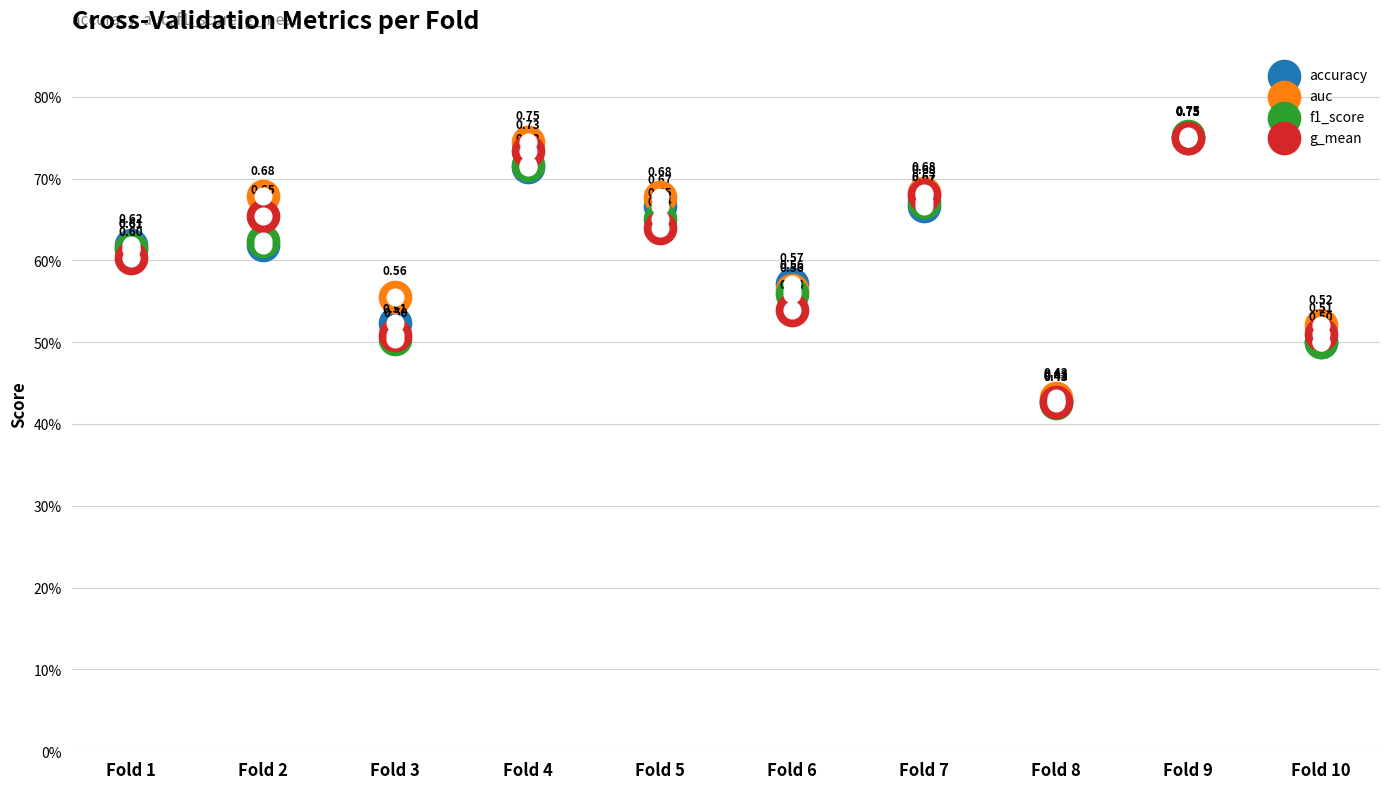

Is the value of accuracy at Fold 2 greater than the value of f1_score at Fold 10?

Yes